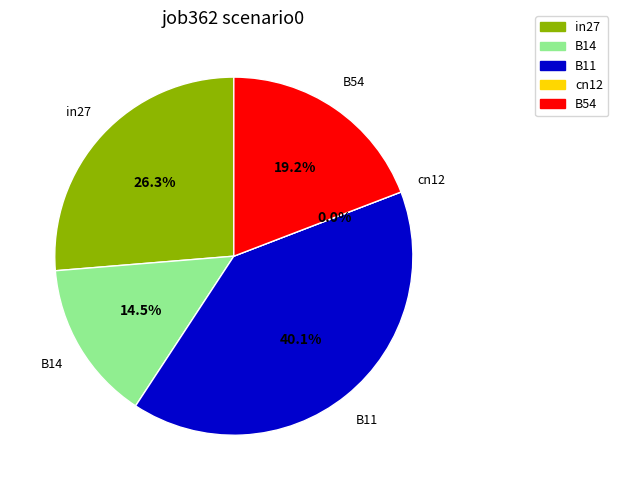

Rank the categories by value from highest to lowest.

B11, in27, B54, B14, cn12